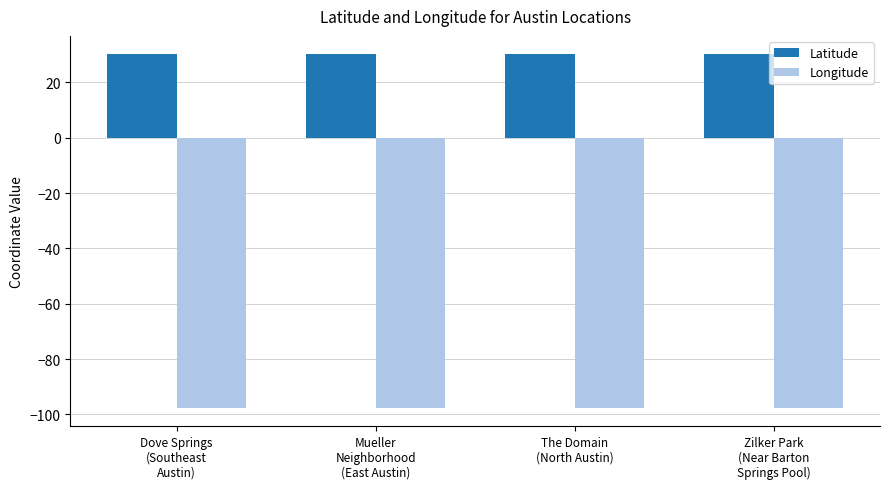

What is the difference between the maximum and minimum values in the Longitude series?

0.1